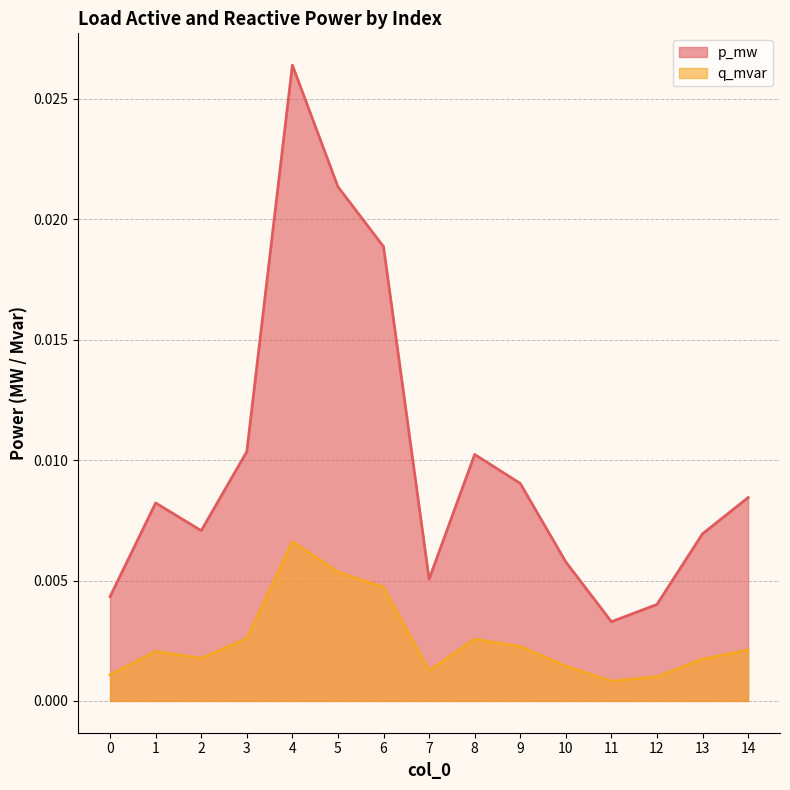

Which series changed the most between 6 and 9?

p_mw